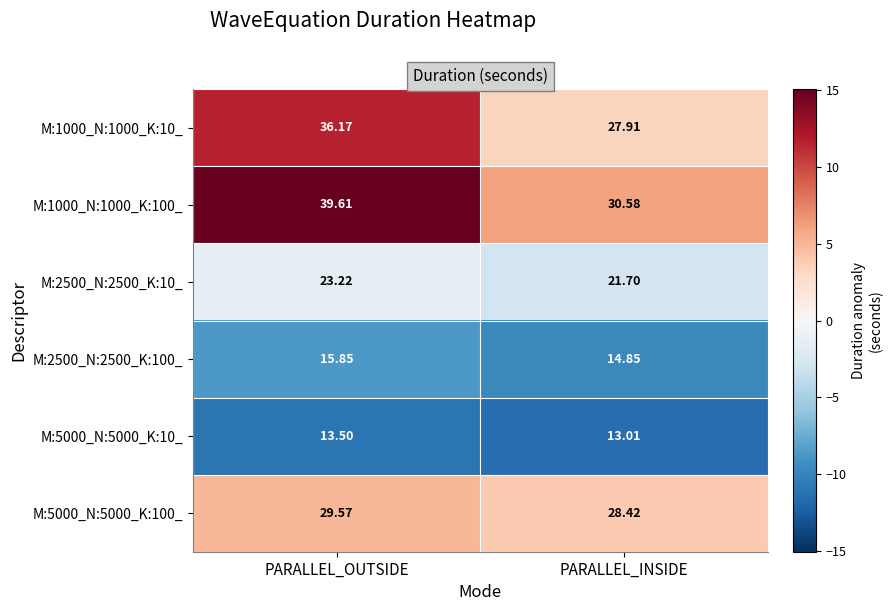

Which category has the lowest value in the M:5000_N:5000_K:10_ series?

PARALLEL_INSIDE